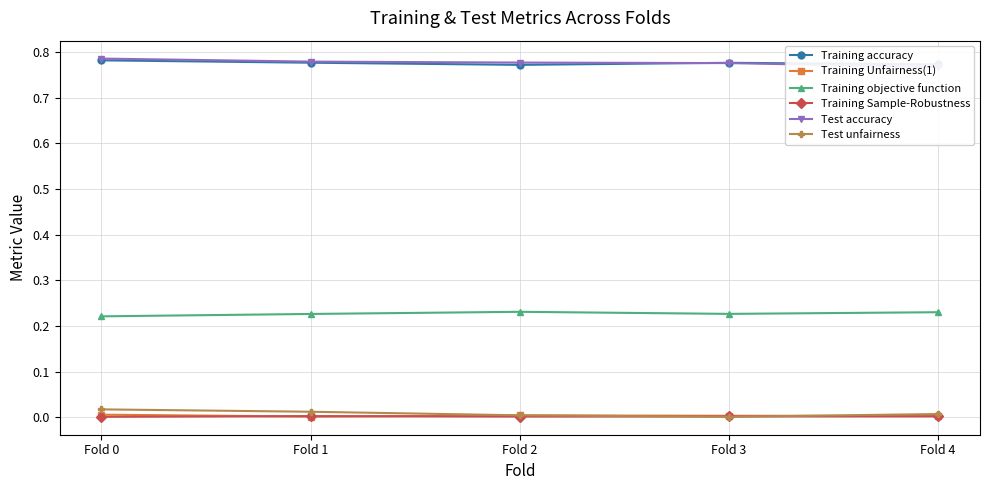

True or false: Test unfairness has more than 2 interior local peaks.

False